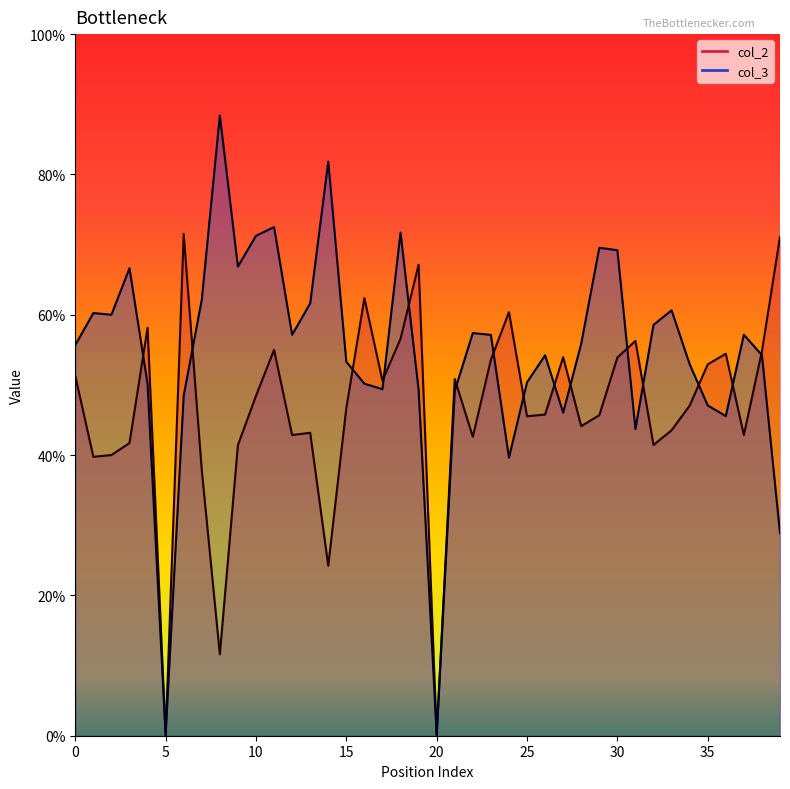

How many lines are shown in the chart?

2